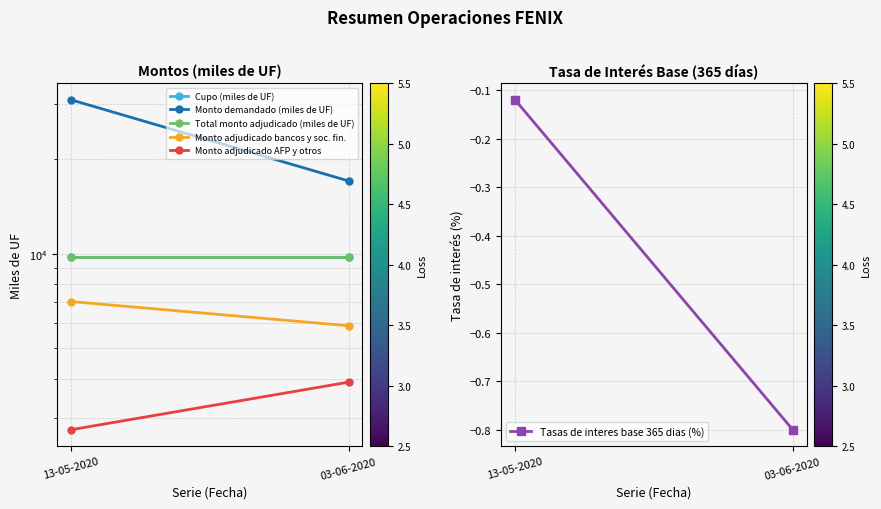

Rank the series at 03-06-2020 from highest to lowest value.

Monto demandado (miles de UF), Cupo (miles de UF), Total monto adjudicado (miles de UF), Monto adjudicado bancos y soc. fin., Monto adjudicado AFP y otros, Tasas de interes base 365 dias (%)